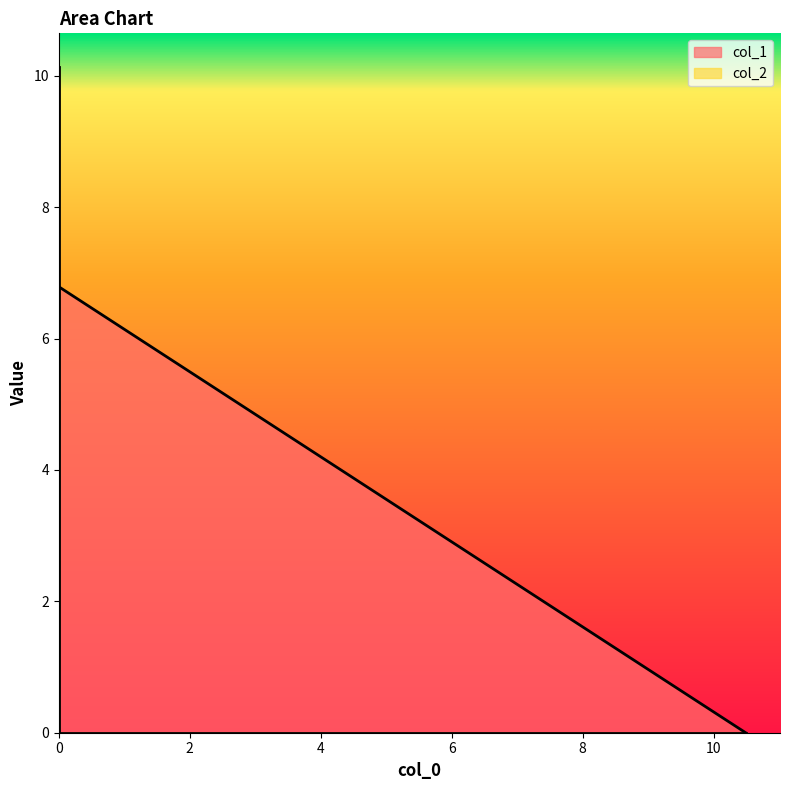

What are all the series names shown in the legend?

col_1, col_2